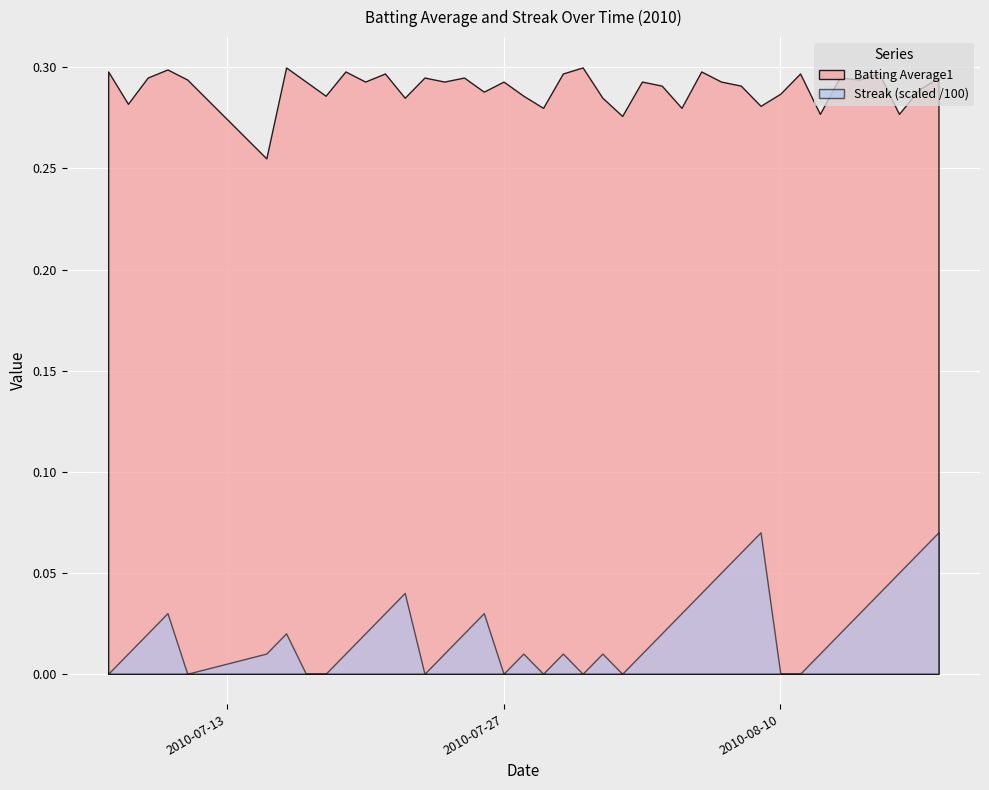

What is the value of the Streak point at the 4th from the left?

3.0